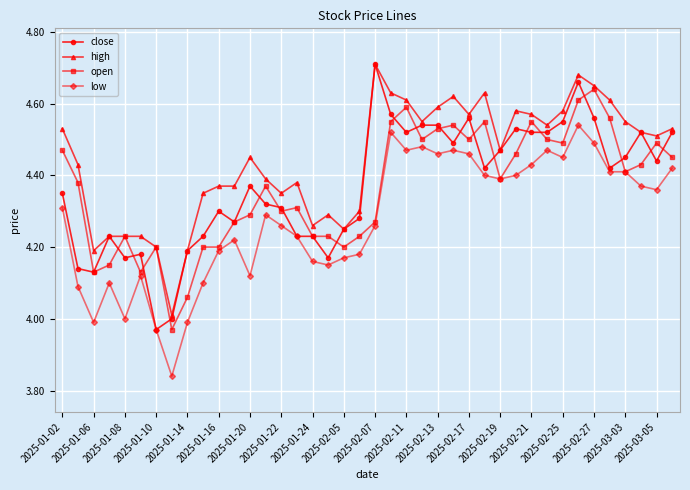

True or false: close has more than 2 interior local peaks.

True